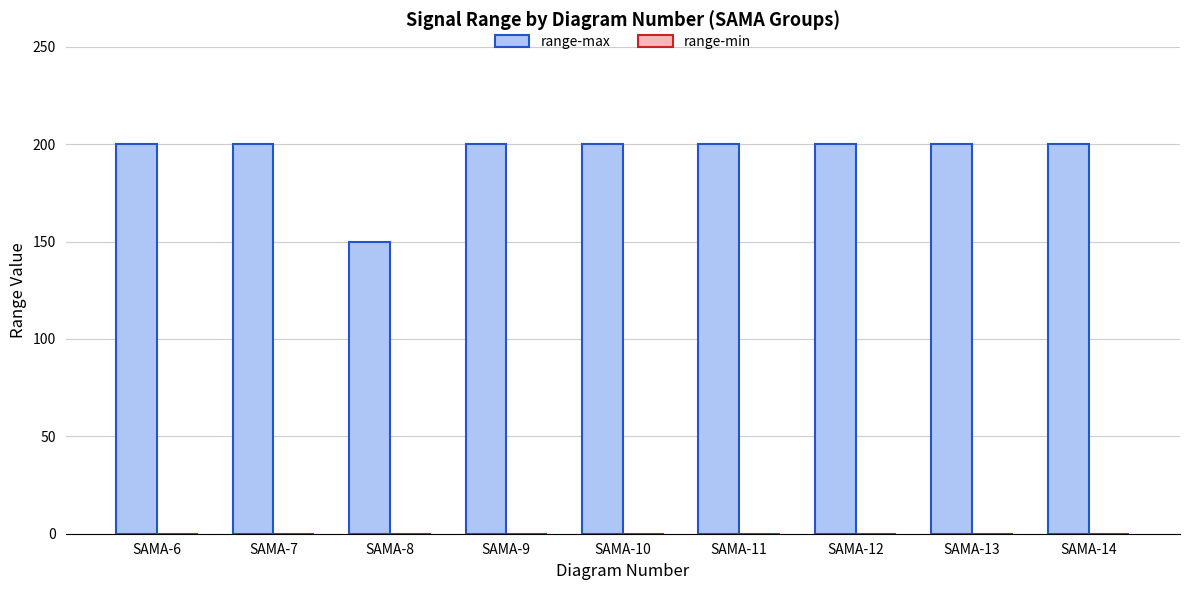

What is the ratio of the value at SAMA-11 to the value at SAMA-8?

1.3